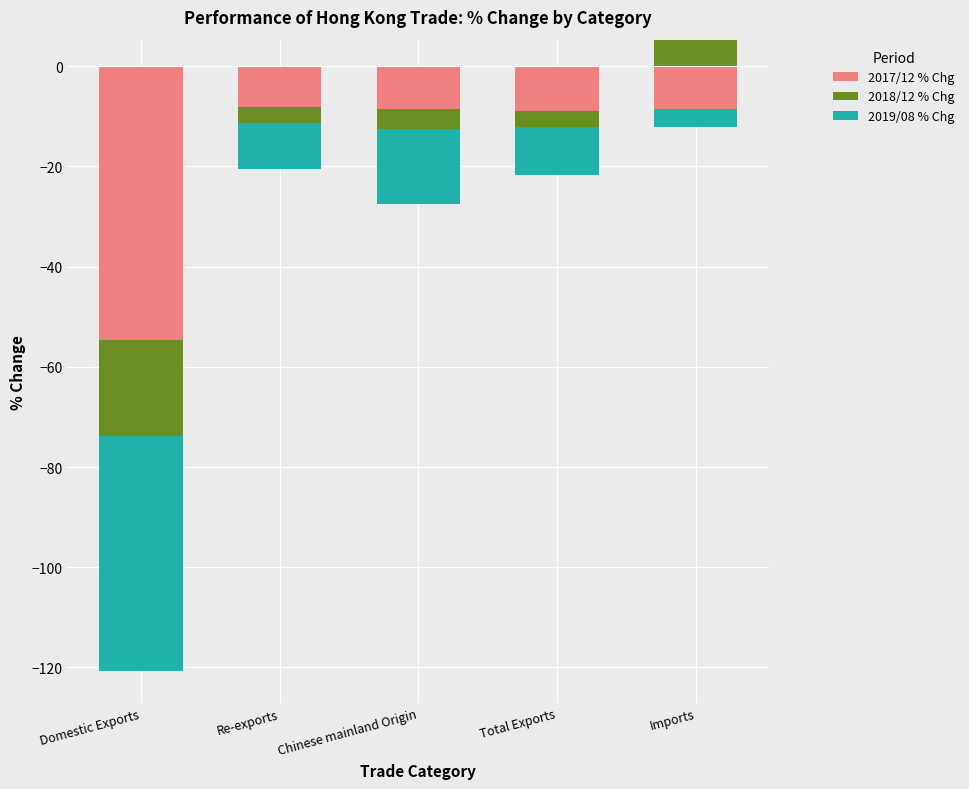

Which series has the largest range (max minus min)?

2018/12 % Chg